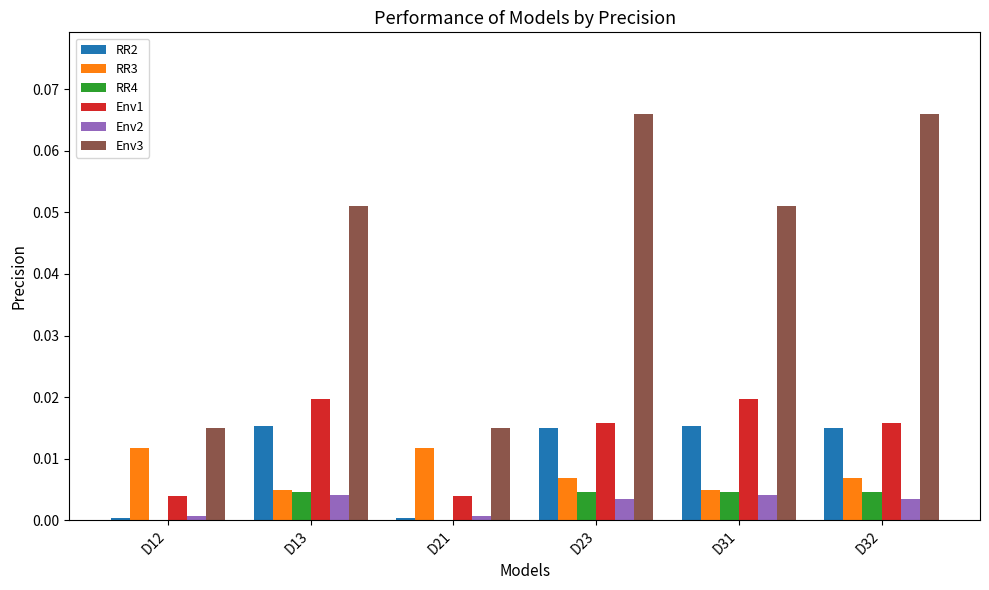

How many groups of bars are there?

6